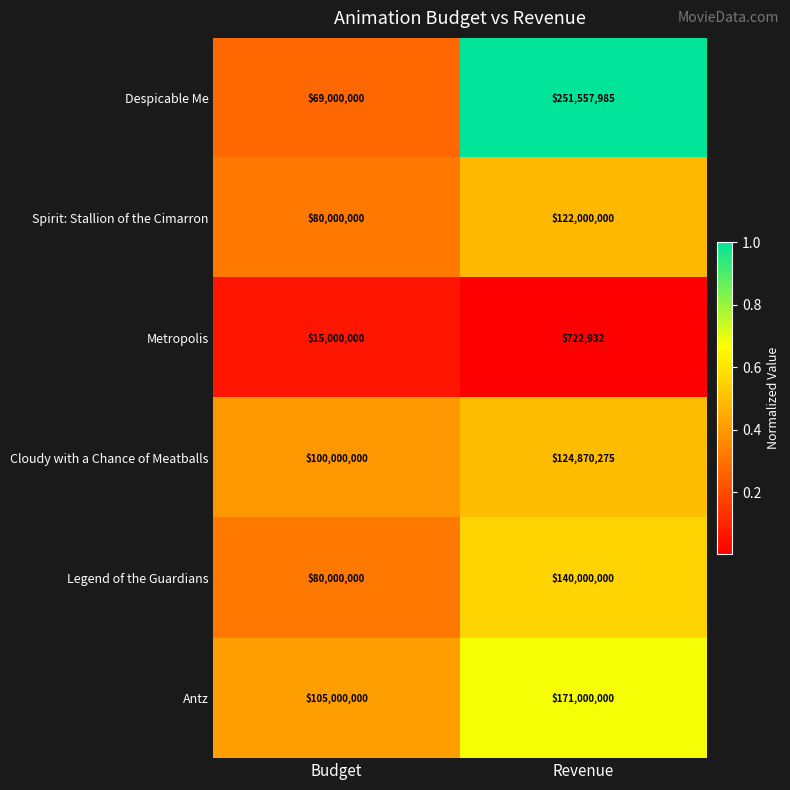

At which category is the sum across all series the highest?

Revenue